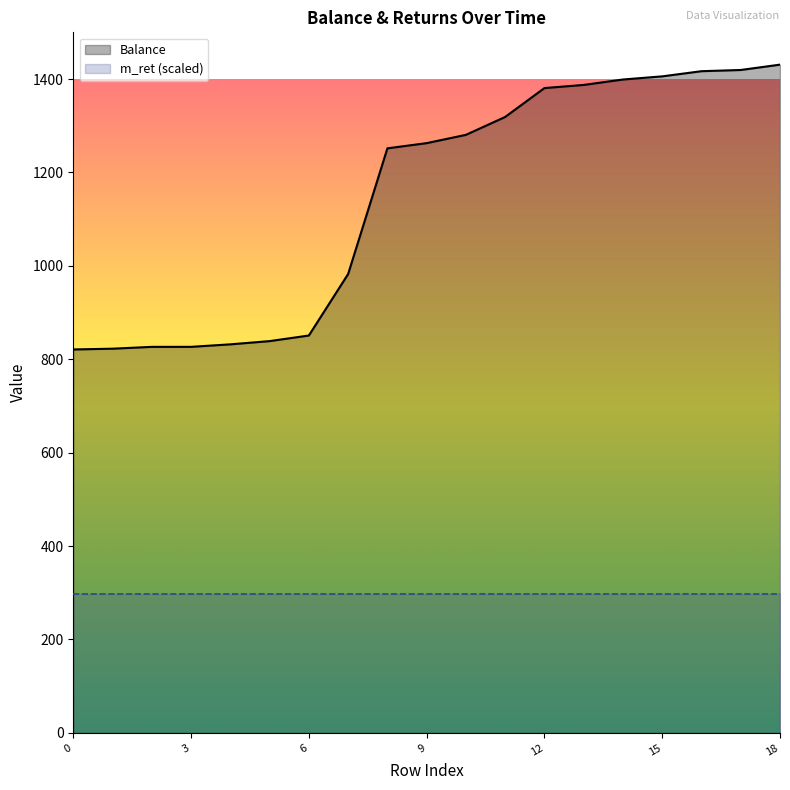

Reading left to right, transcribe all the data shown in this chart.

Balance: 821.0	822.6	826.5	826.6	831.9	838.8	850.8	982.4	1251.6	1262.8	1280.5	1318.8	1380.7	1387.4	1399.0	1405.7	1416.8	1419.4	1430.8
max_dd: 0.0	0.0	0.0	0.0	0.0	0.0	0.0	0.0	0.0	0.0	0.0	0.0	0.0	0.0	0.0	0.0	0.0	0.0	0.0
m_ret: 0.7	0.7	0.7	0.7	0.7	0.7	0.7	0.7	0.7	0.7	0.7	0.7	0.7	0.7	0.7	0.7	0.7	0.7	0.7